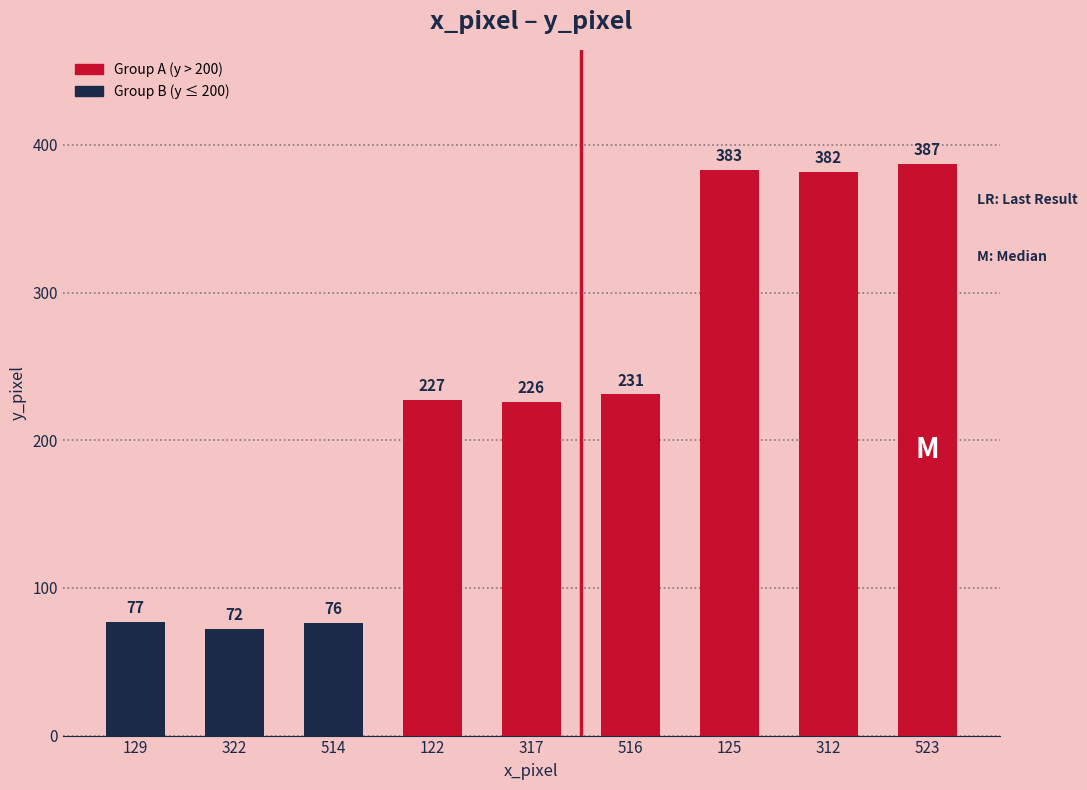

The chart shows a value of 76 at 514. True or false?

True